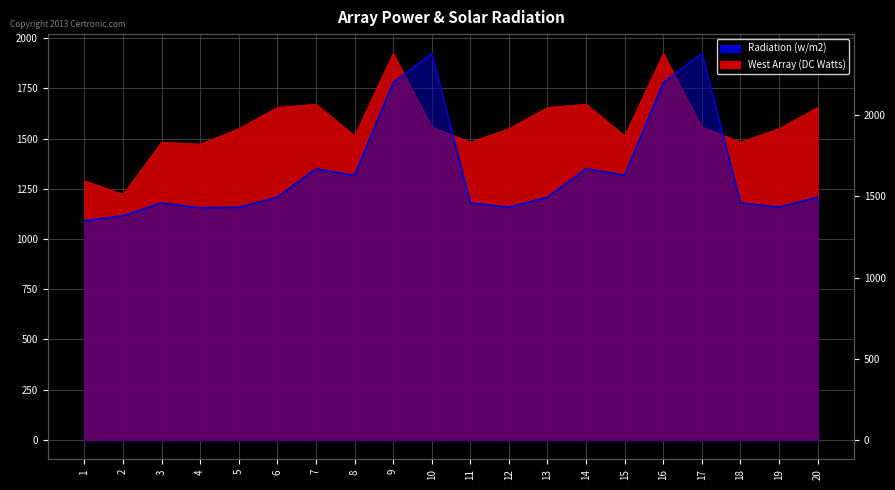

What are all the series names shown in the legend?

West Array (DC Watts), Radiation (w/m2)